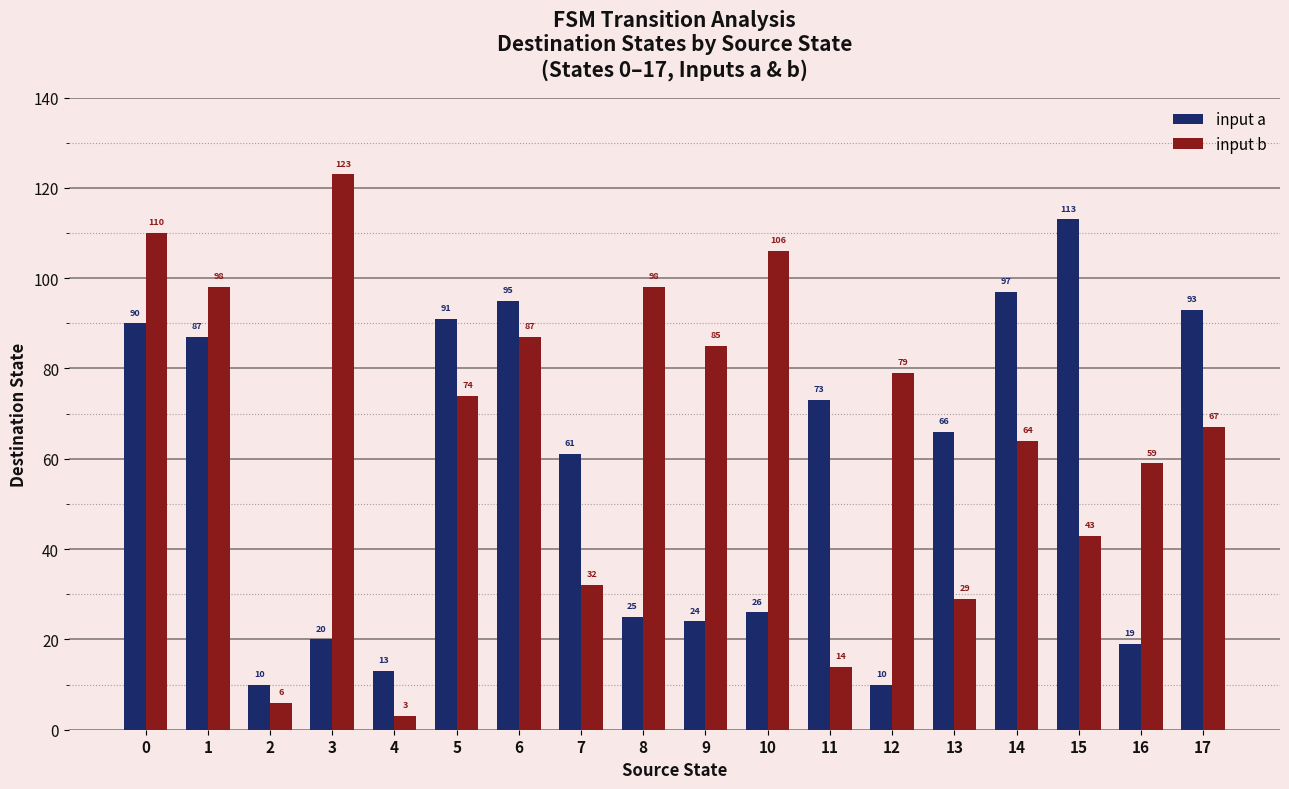

How many bars are there in total?

36